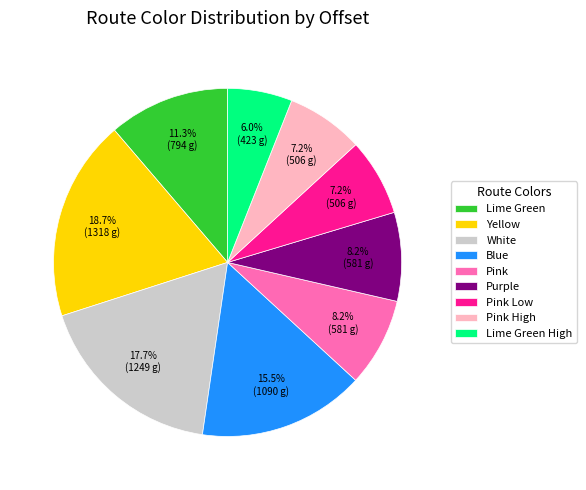

To the nearest percent, what percentage of the pie is Pink High?

7%